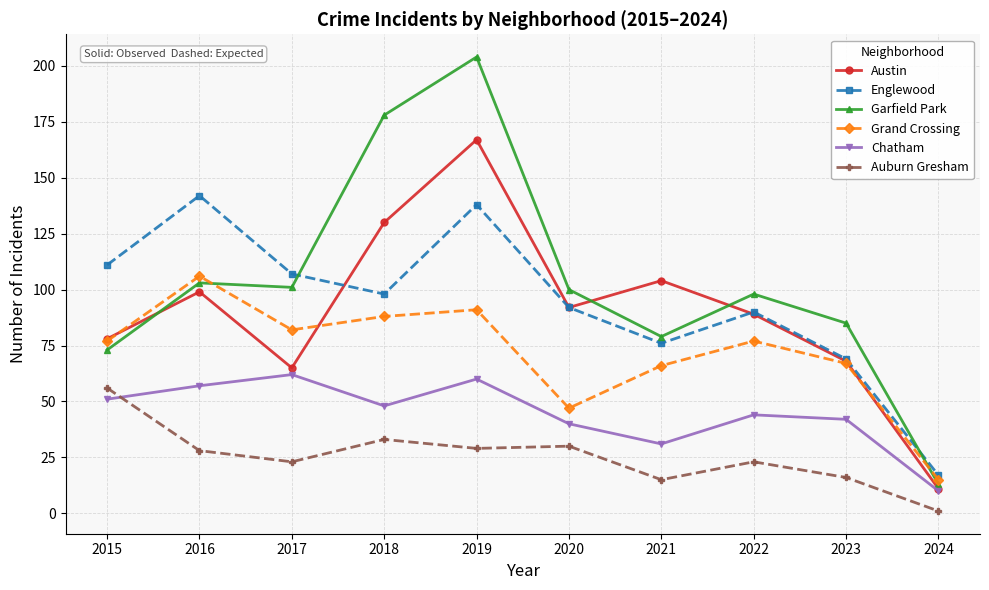

Which series has the largest total across all categories?

Garfield Park